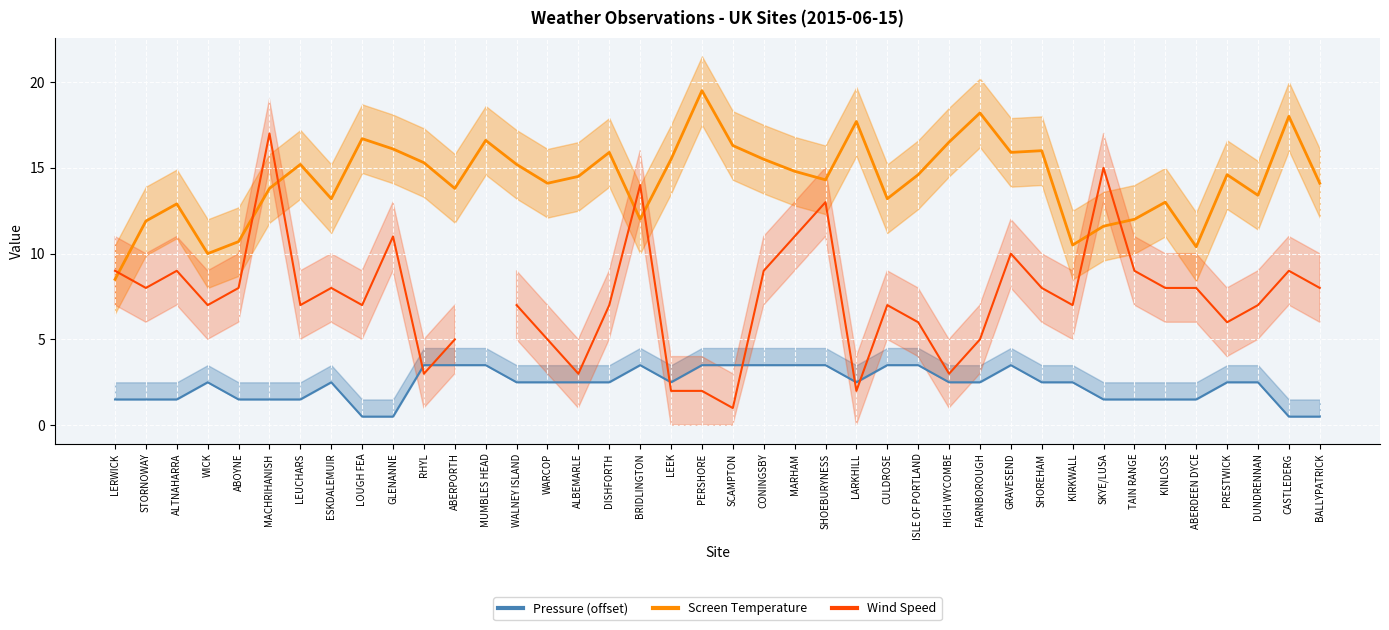

Does the chart display data point markers on the line(s)?

No